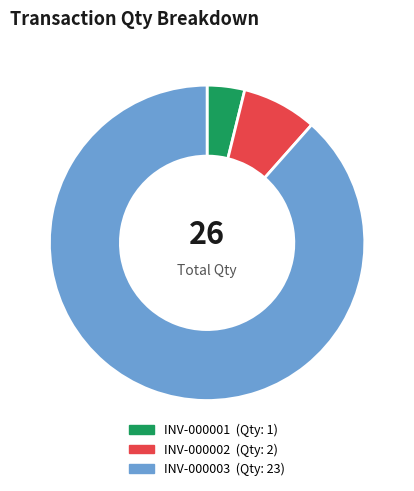

True or false: INV-000001 accounts for 4% of the total.

True